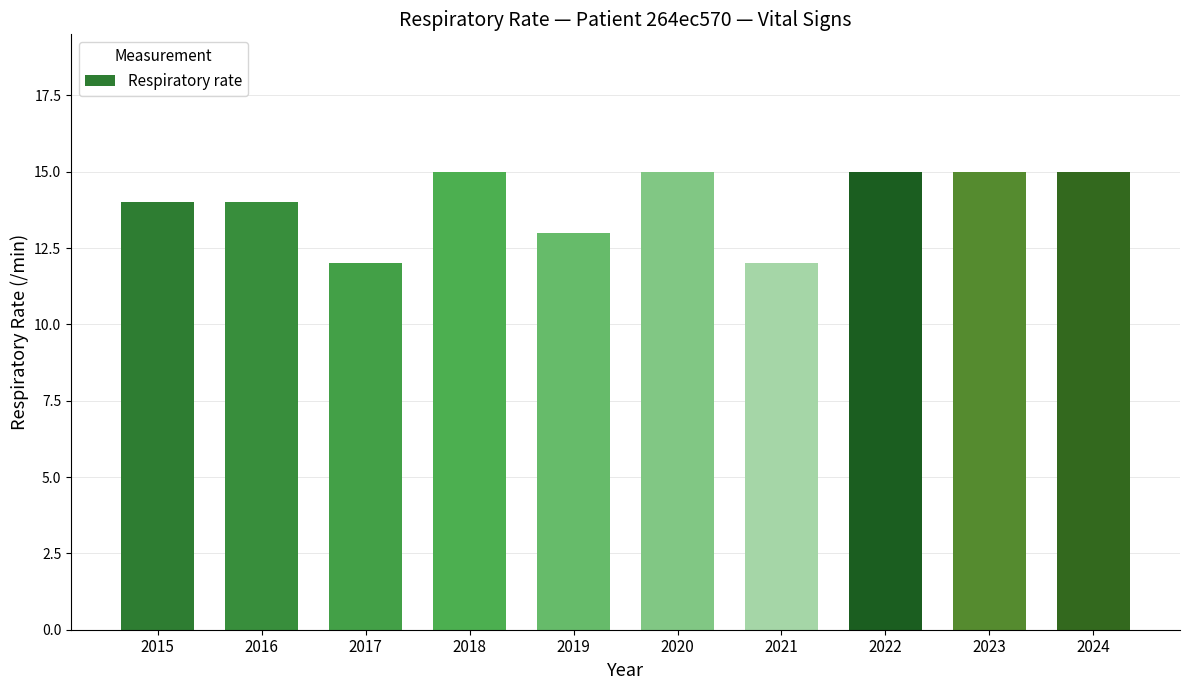

What is the sum of all values?

140